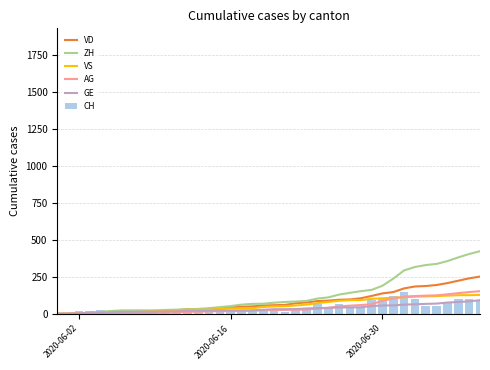

What is the maximum value for VD?

252